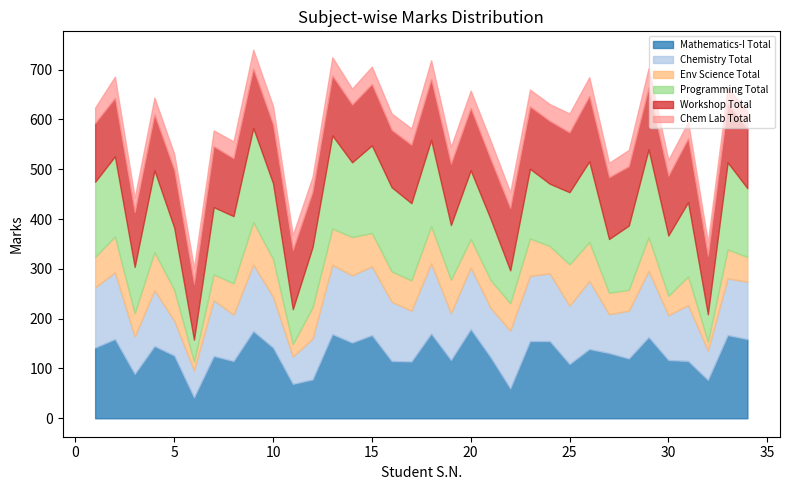

Where is the first local maximum for Workshop Total?

5